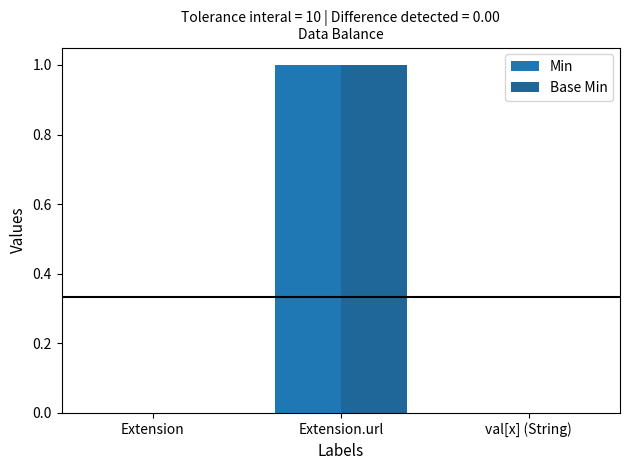

What is the difference between the maximum and minimum values in the Base Min series?

1